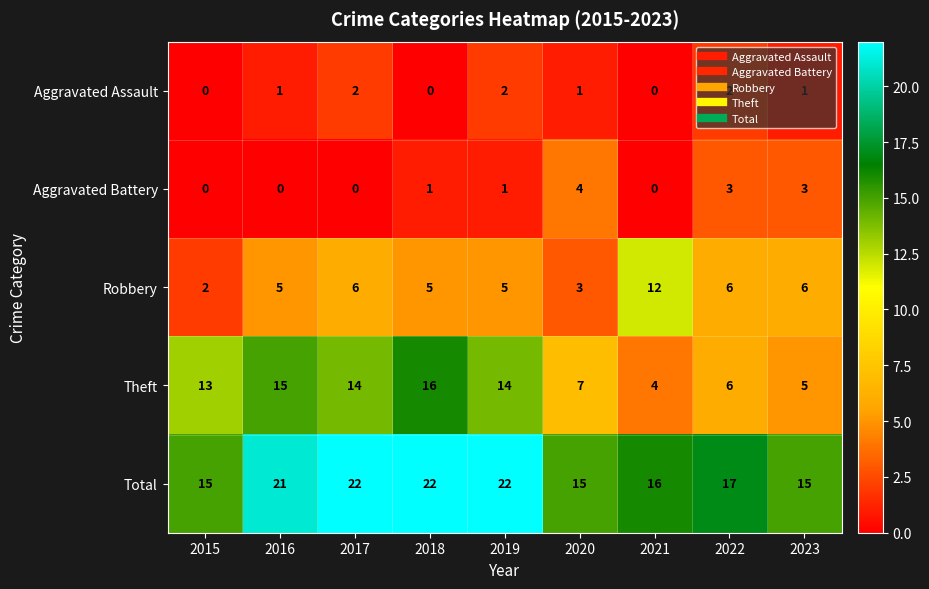

What is the highest value of the Robbery series?

12